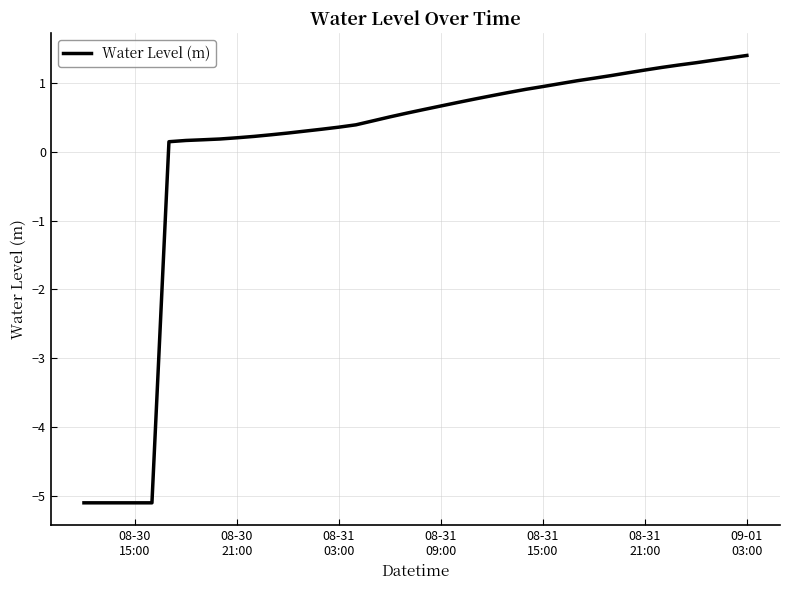

What is the minimum value shown in the chart?

-5.1